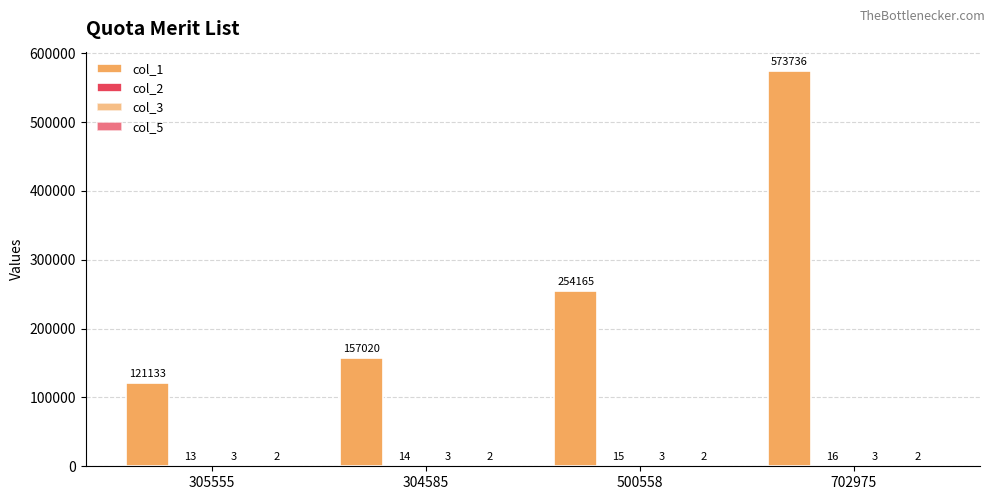

Are the bars grouped side by side (vs. stacked)?

Yes